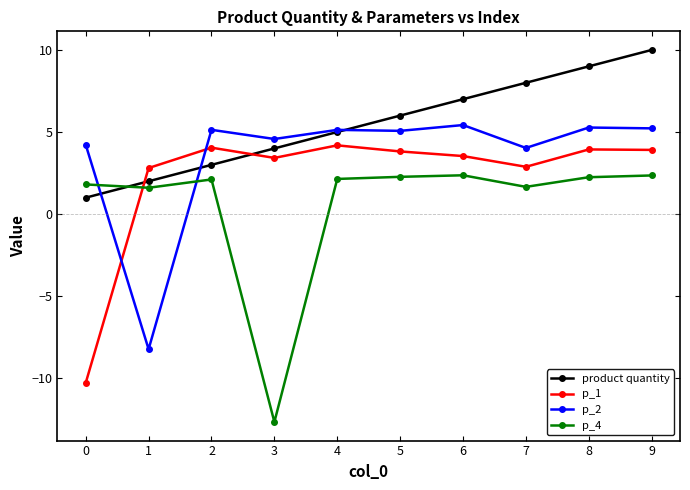

Which series has the largest total across all categories?

product quantity